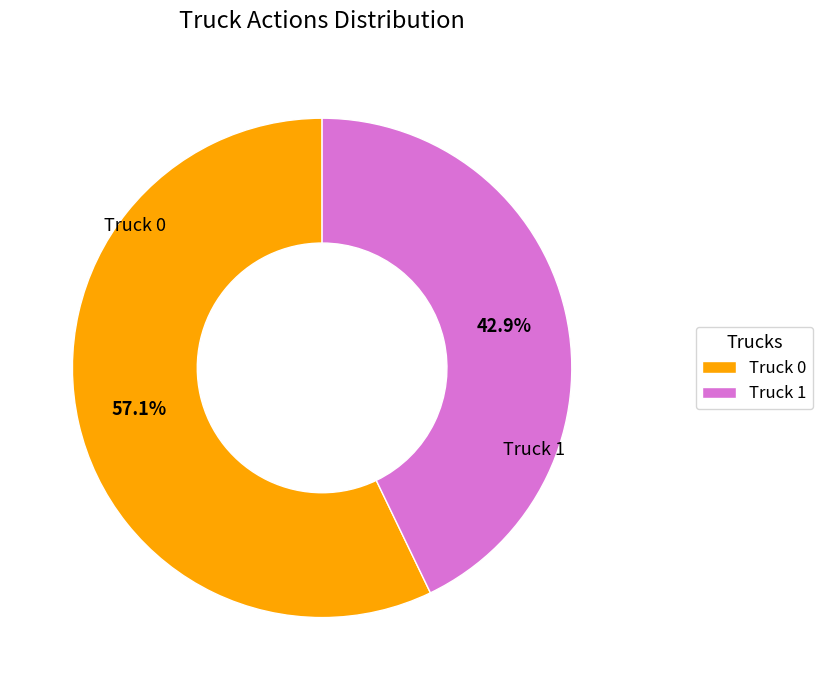

To the nearest percent, what is the combined percentage of Truck 0 and Truck 1?

100%